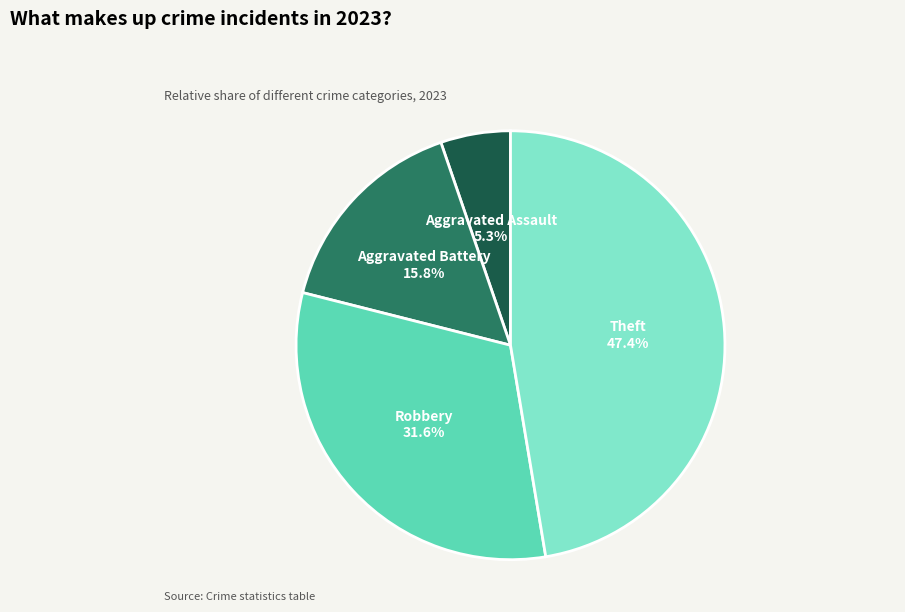

What is the ratio of the value at Theft to the value at Aggravated Battery?

3.0